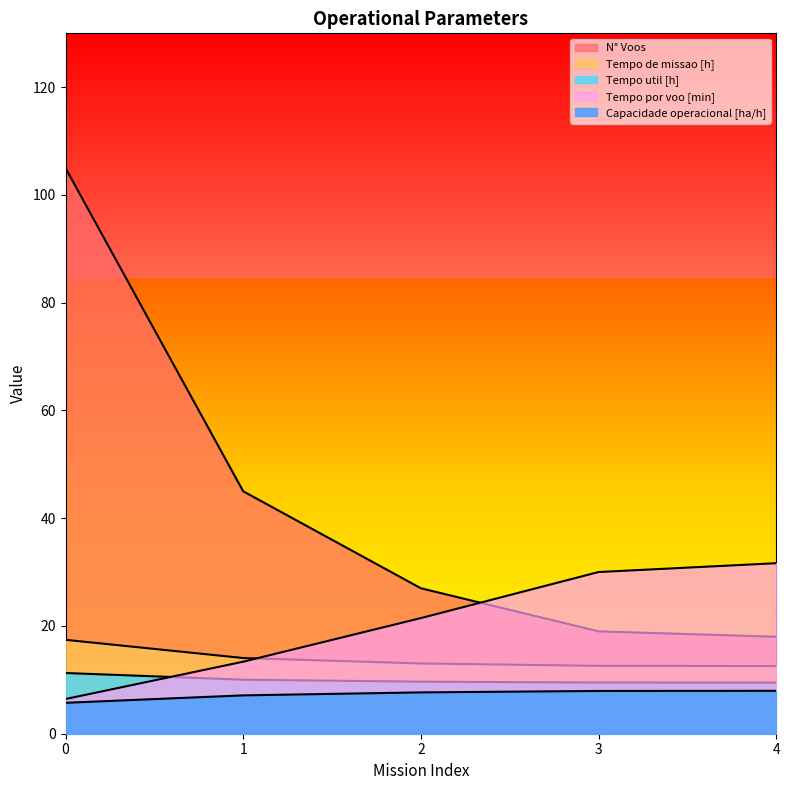

What are all the series names shown in the legend?

Capacidade operacional [ha/h], Tempo de missao [h], Tempo util [h], Tempo por voo [min], N° Voos